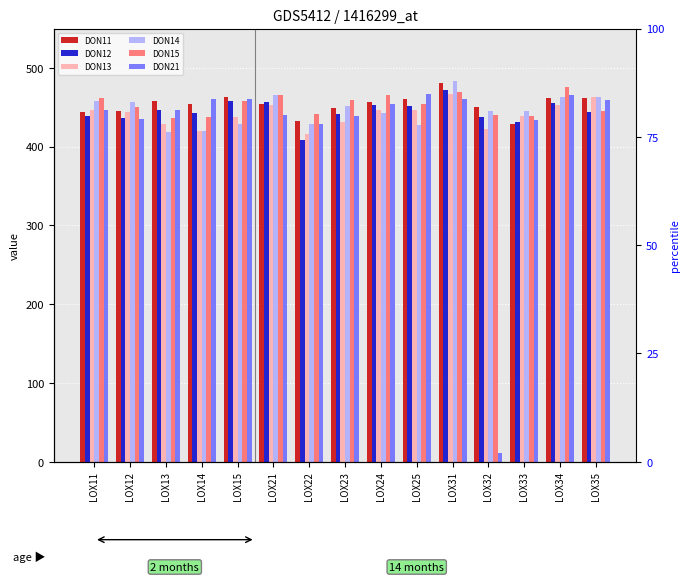

Which category has the lowest value across all series?

LOX32